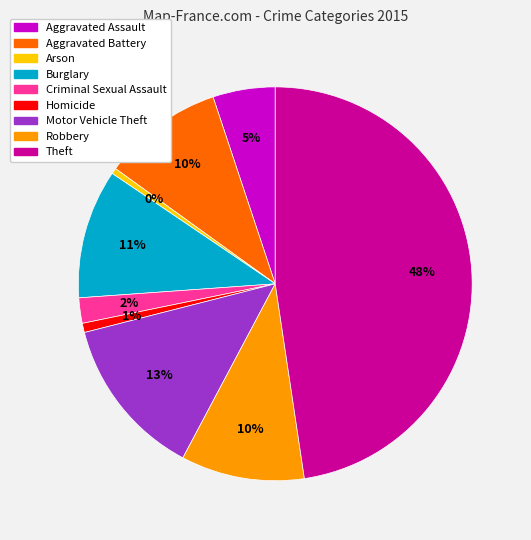

Approximately how many times larger is the value at Theft compared to Aggravated Battery?

4.8